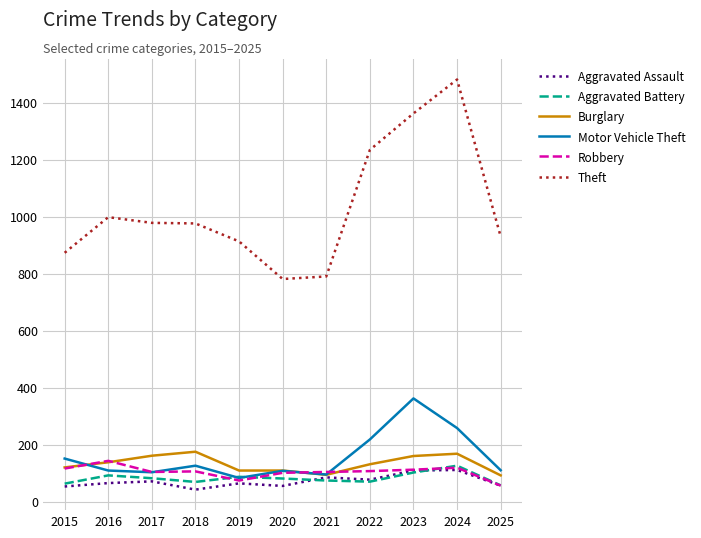

What is the greatest value displayed?

1482